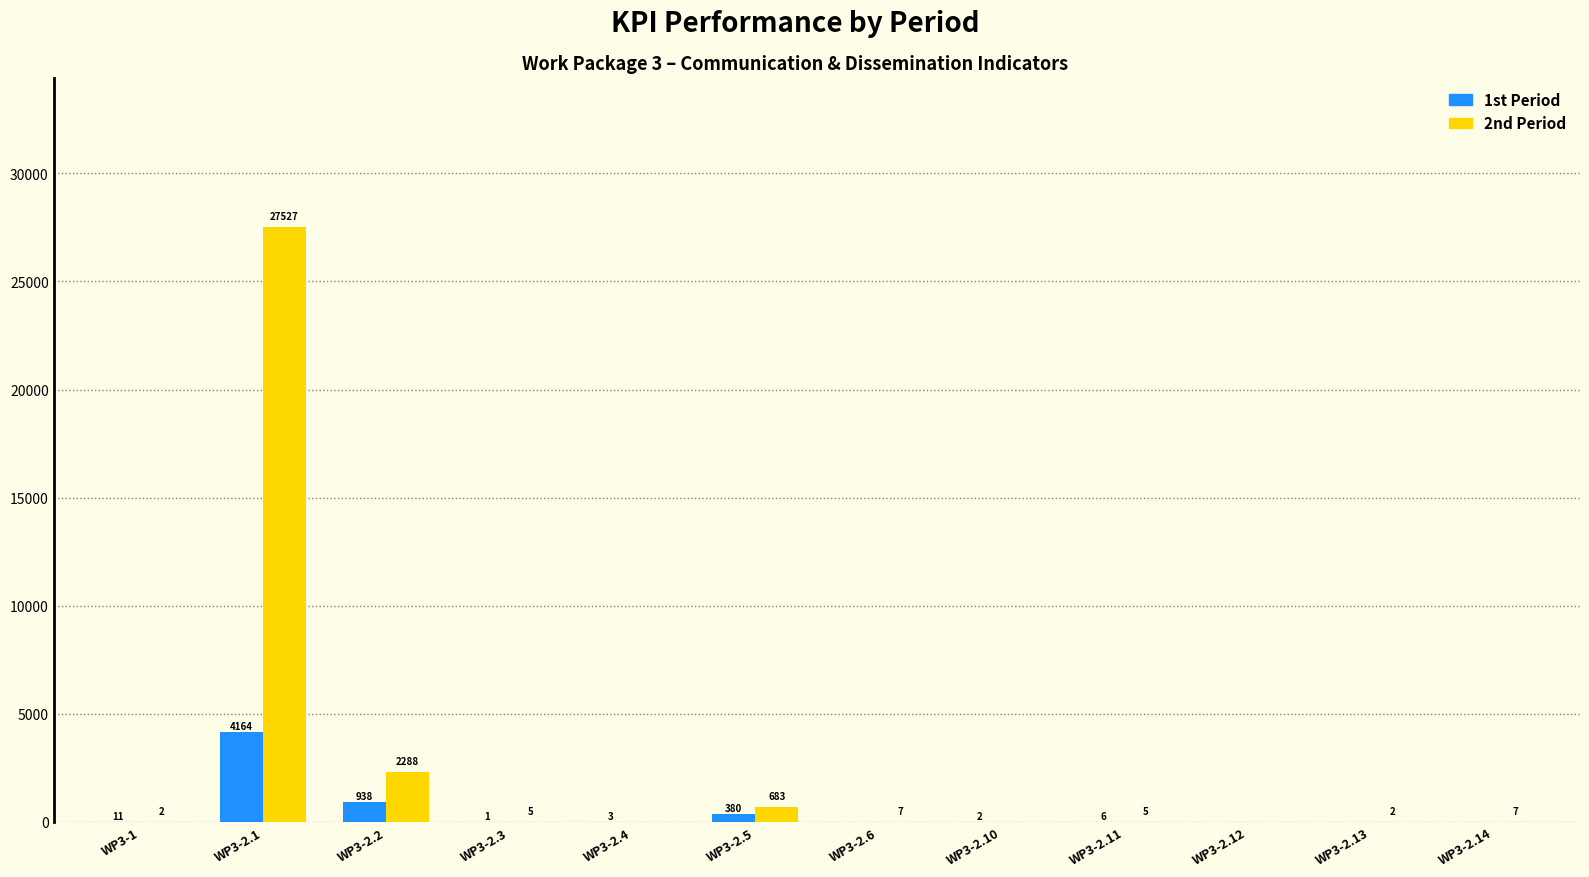

How many groups of bars are there?

12